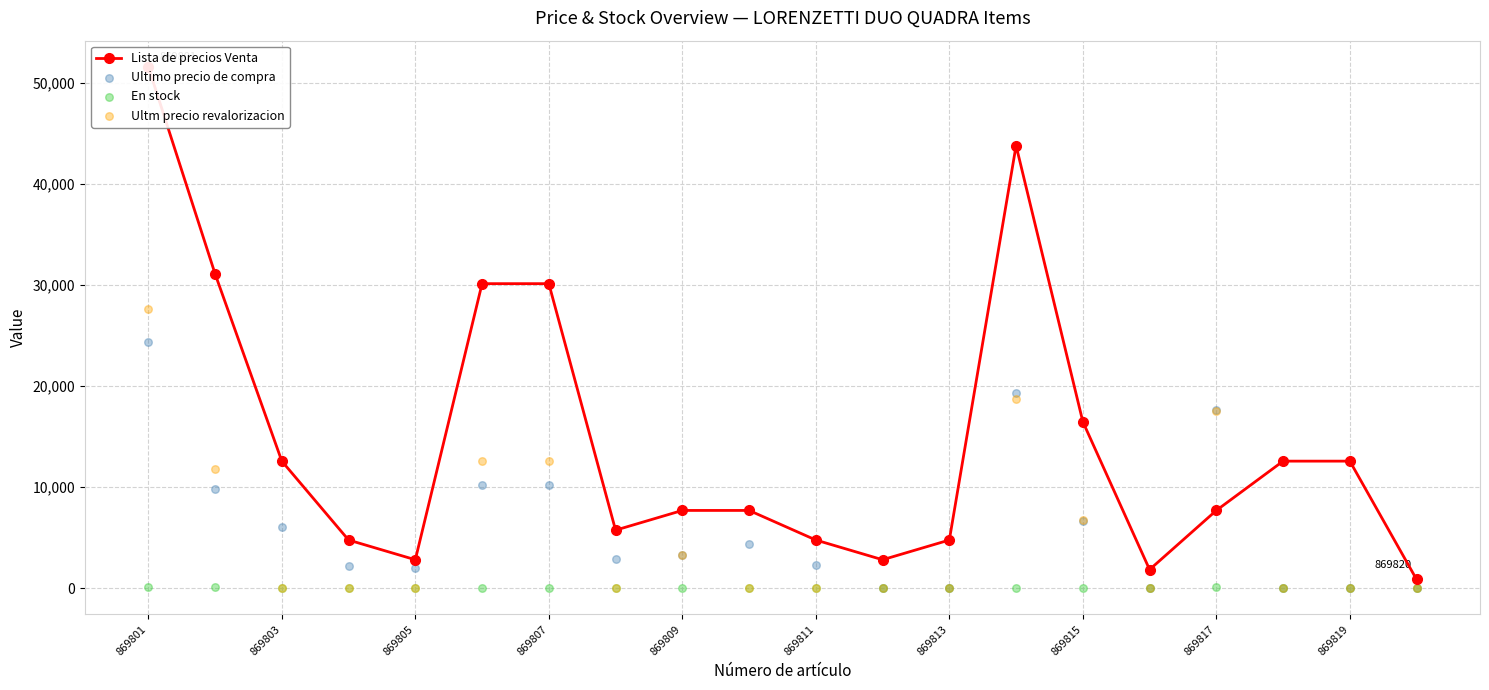

What is the total value across all series at 869817?

42977.5